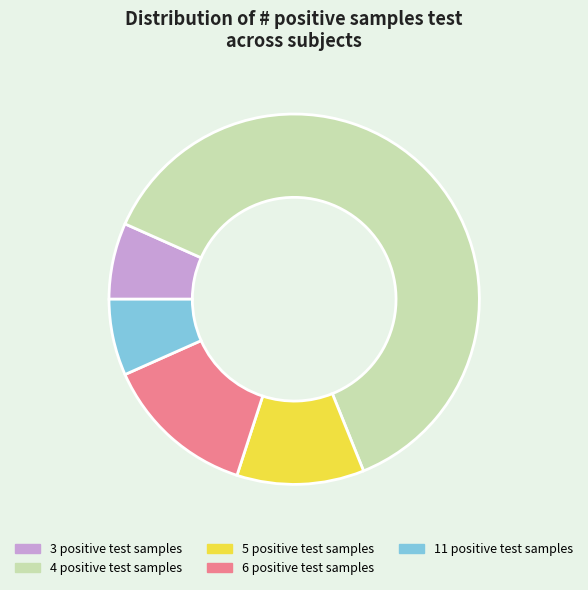

Is it true that 5 is 11% of the pie?

True